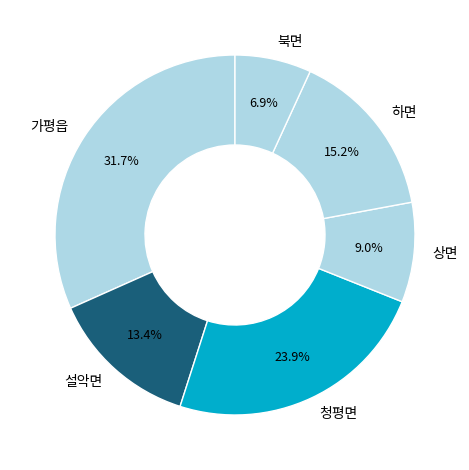

Is 하면 the majority of the pie?

No